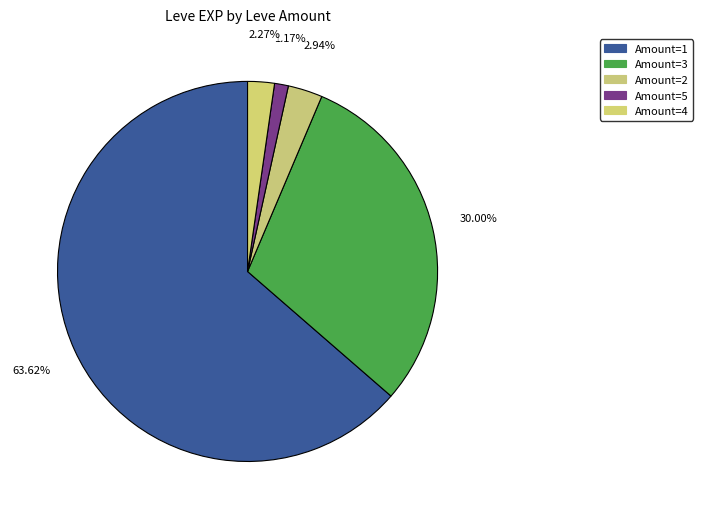

What is the largest slice in the pie chart?

1